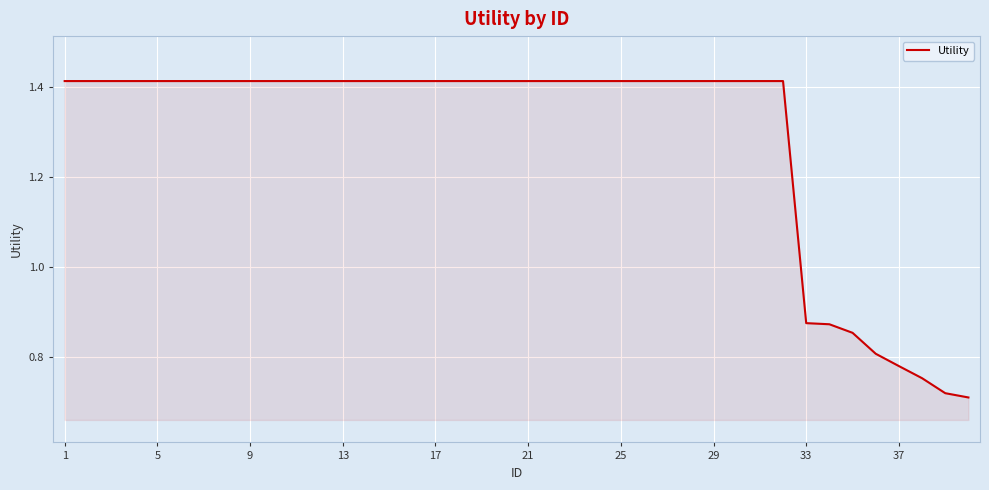

How many lines are shown in the chart?

1